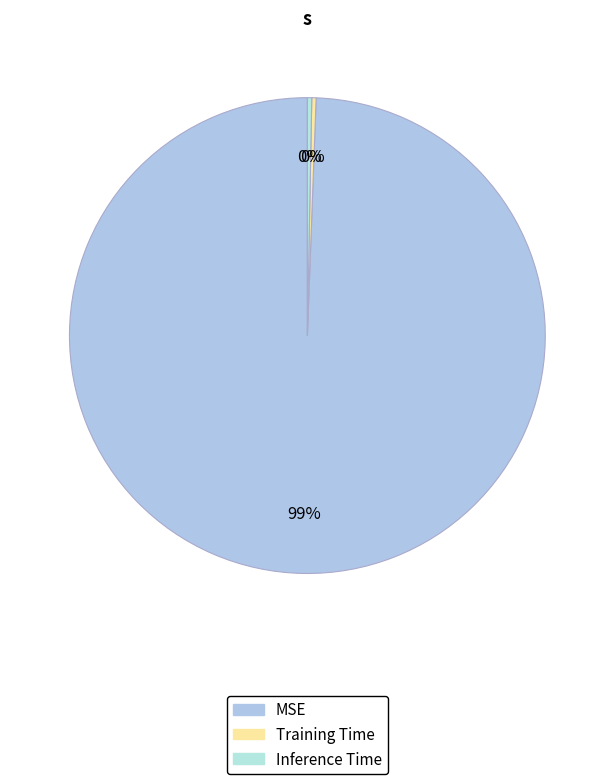

To the nearest percent, what is the difference between the largest and smallest slice percentages?

99%